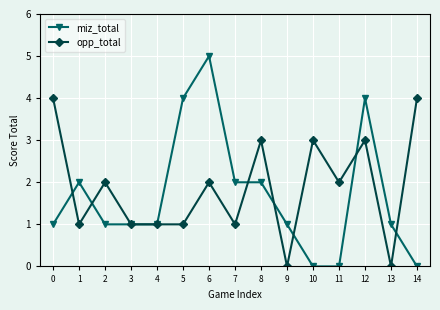

Is the value of opp_total at 10 greater than the value of miz_total at 3?

Yes